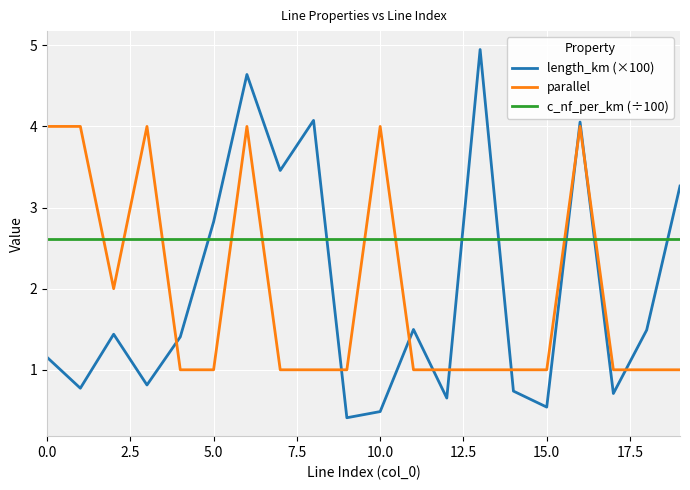

What is the minimum value for parallel?

1.0